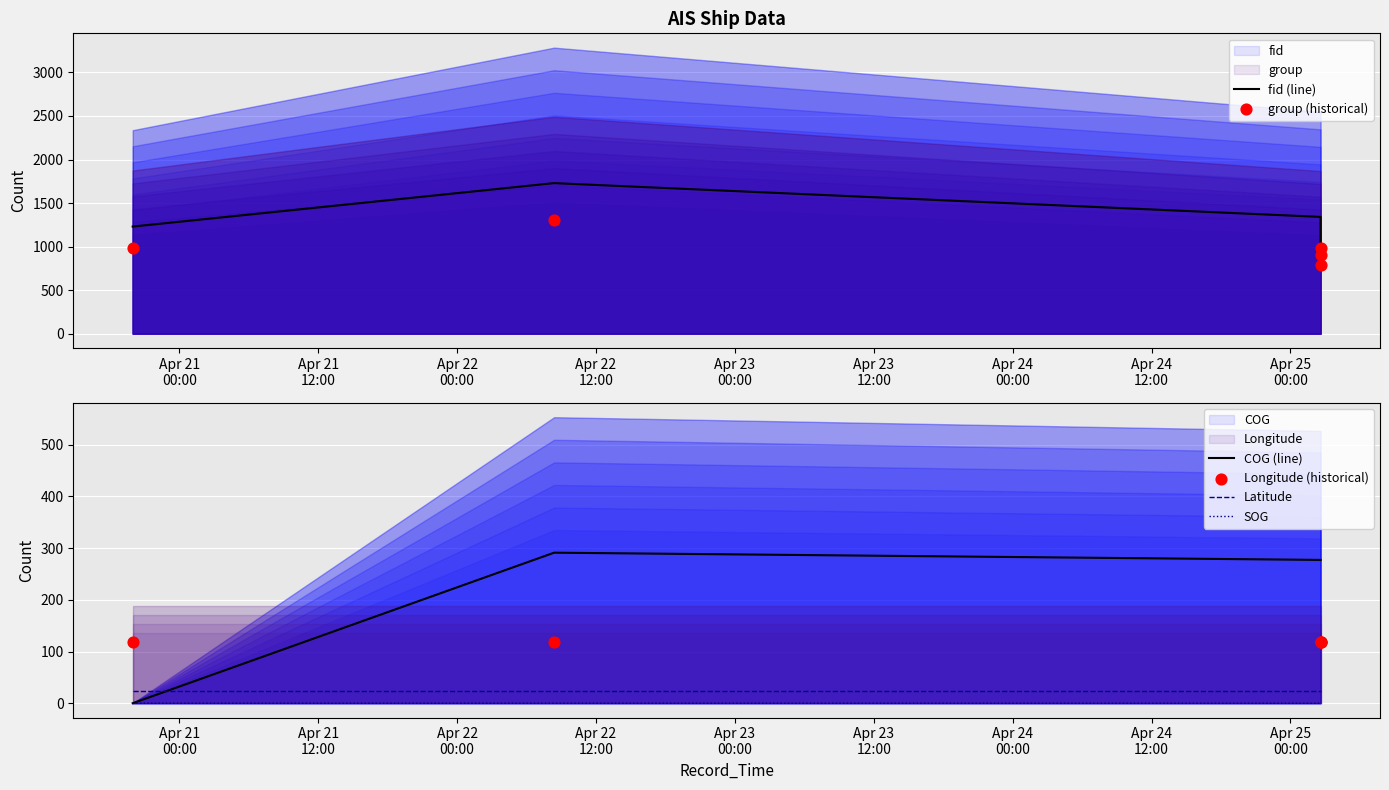

What are all the series names shown in the legend?

fid (line), group (historical), COG (line), Latitude, SOG, Longitude (historical)